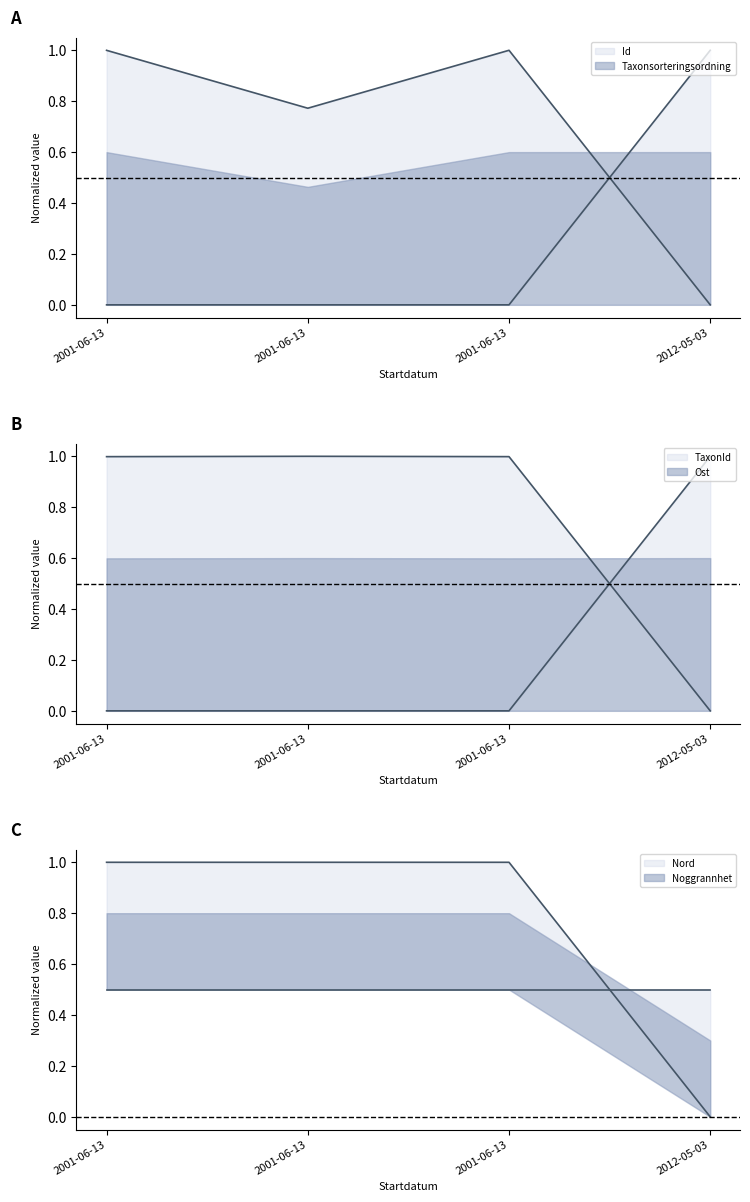

What is the total value across all series at 2001-06-13?

3.0